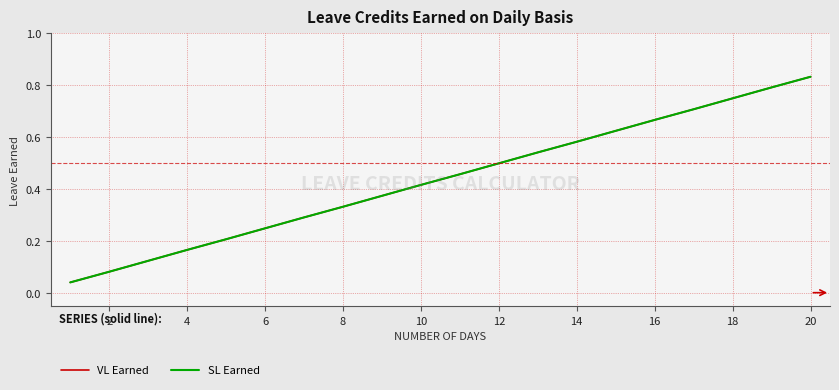

True or false: VL Earned and SL Earned intersect in this chart.

False